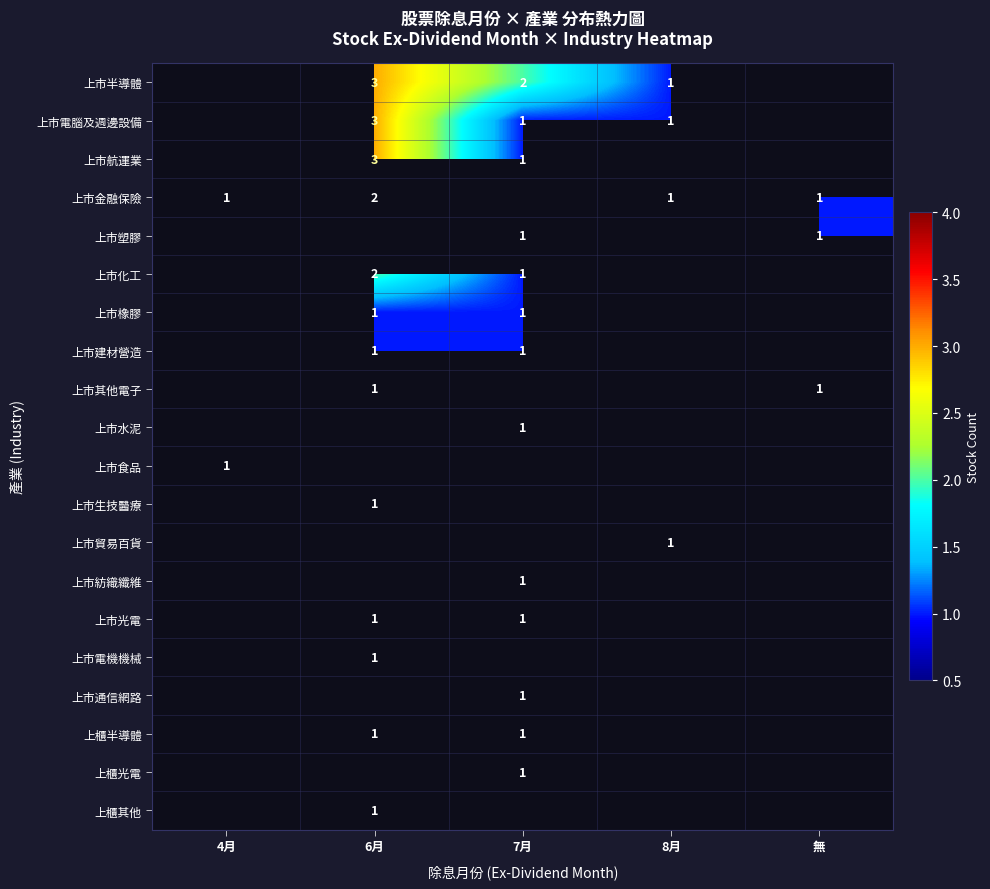

How many data points does each series have?

5